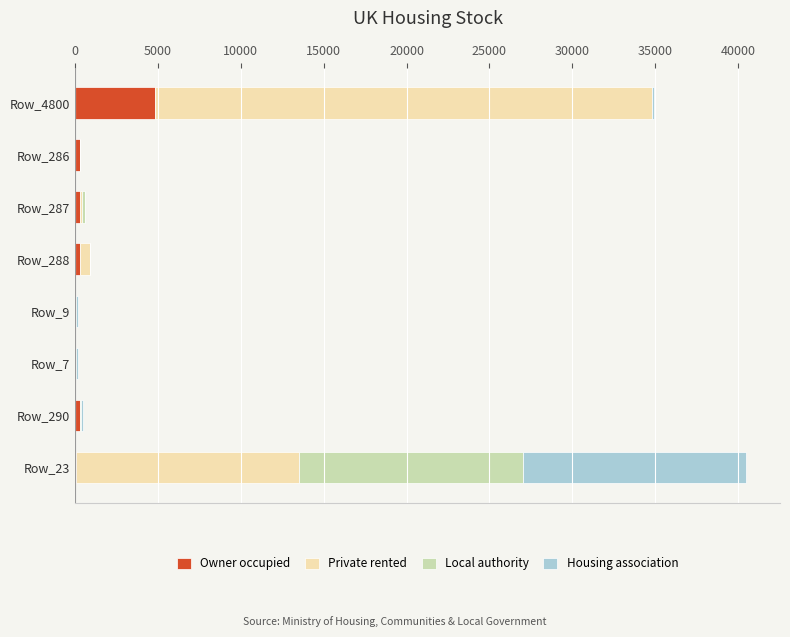

What is the sum of all Owner occupied values?

5990